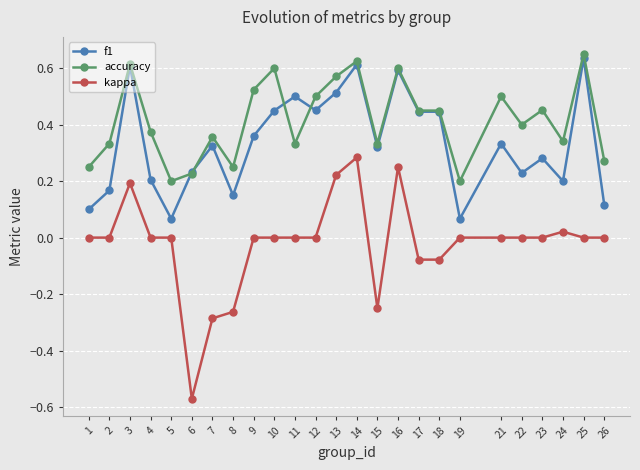

Which series changed the most between 5 and 8?

kappa